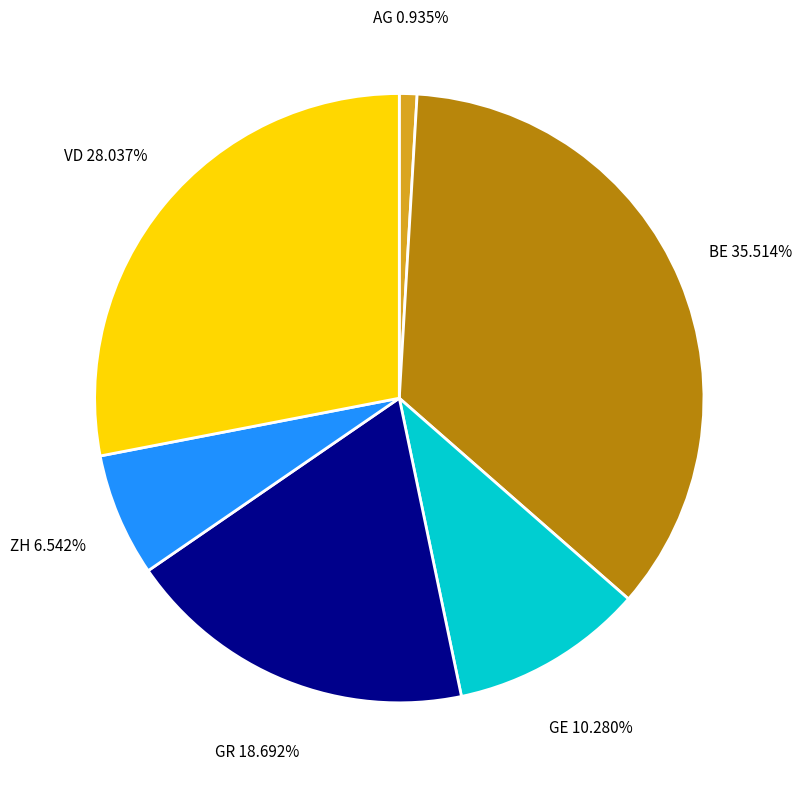

The BE slice represents 26% of the pie. True or false?

False